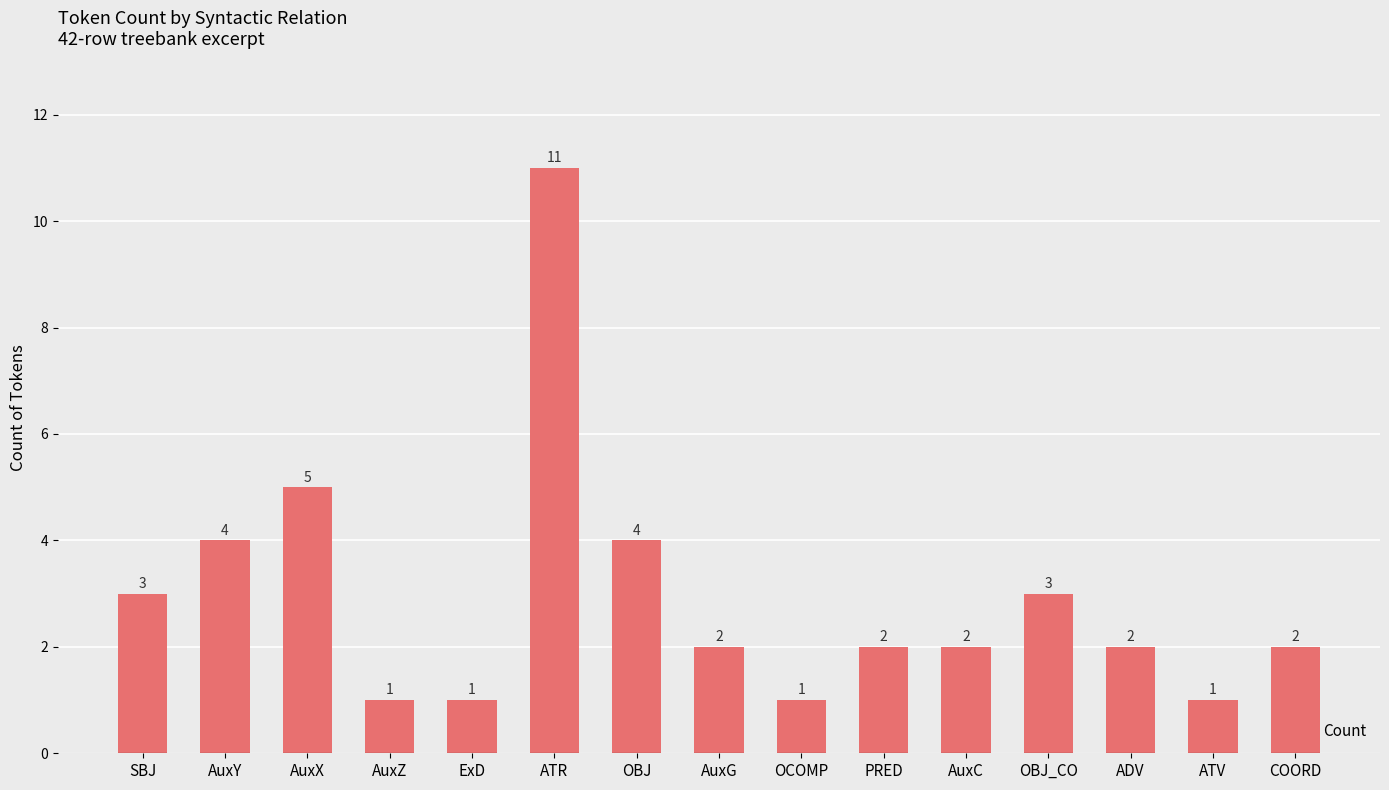

What is the sum of the values at OBJ and PRED?

6